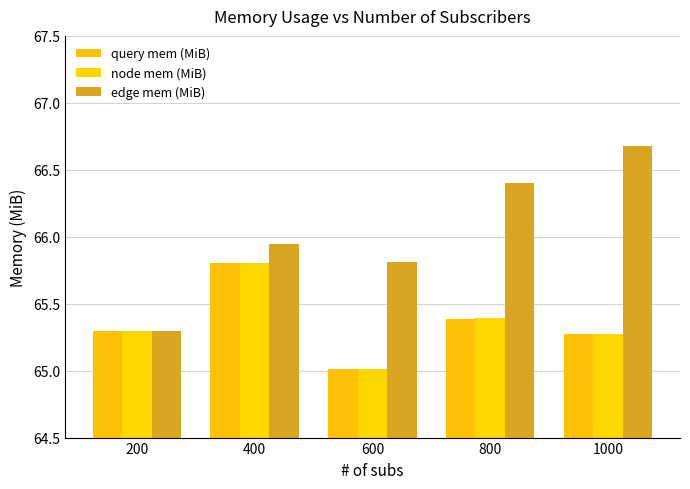

What is the sum of the query mem (MiB) values at 600 and 400?

130.8